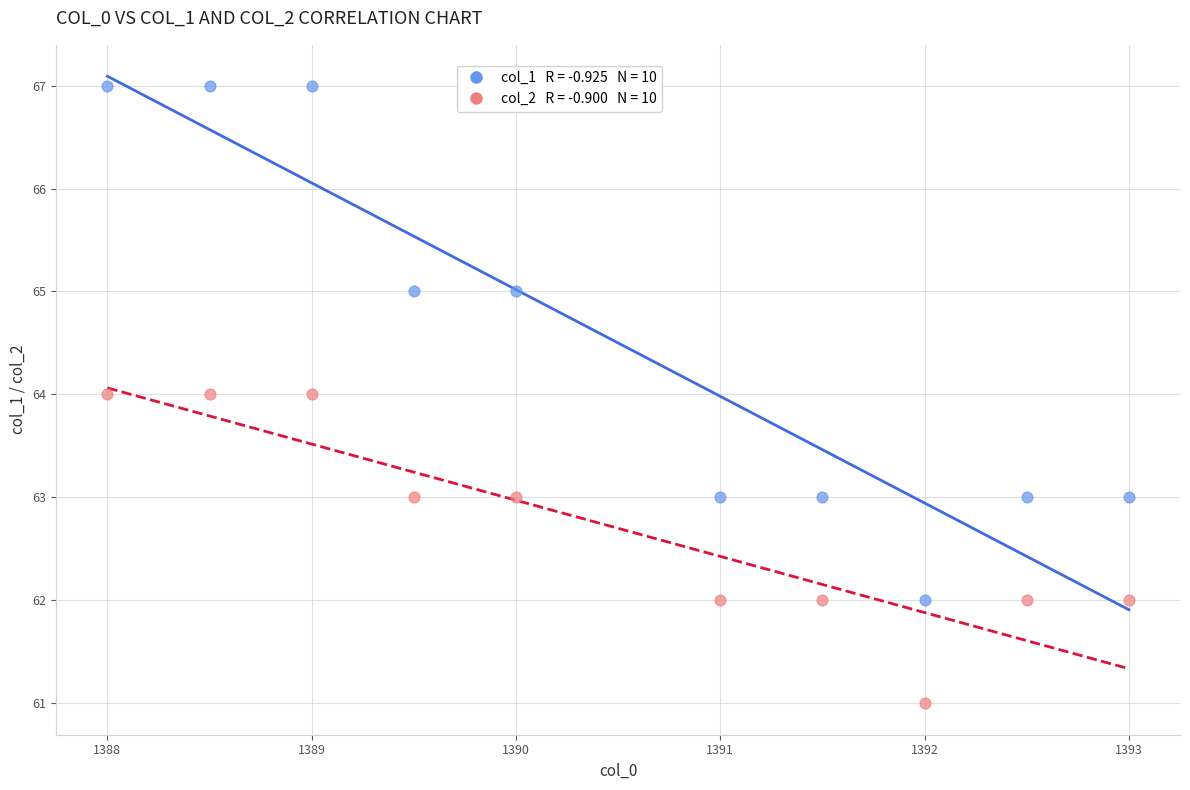

Across all data points, what is the range of Y values (max minus min)?

6